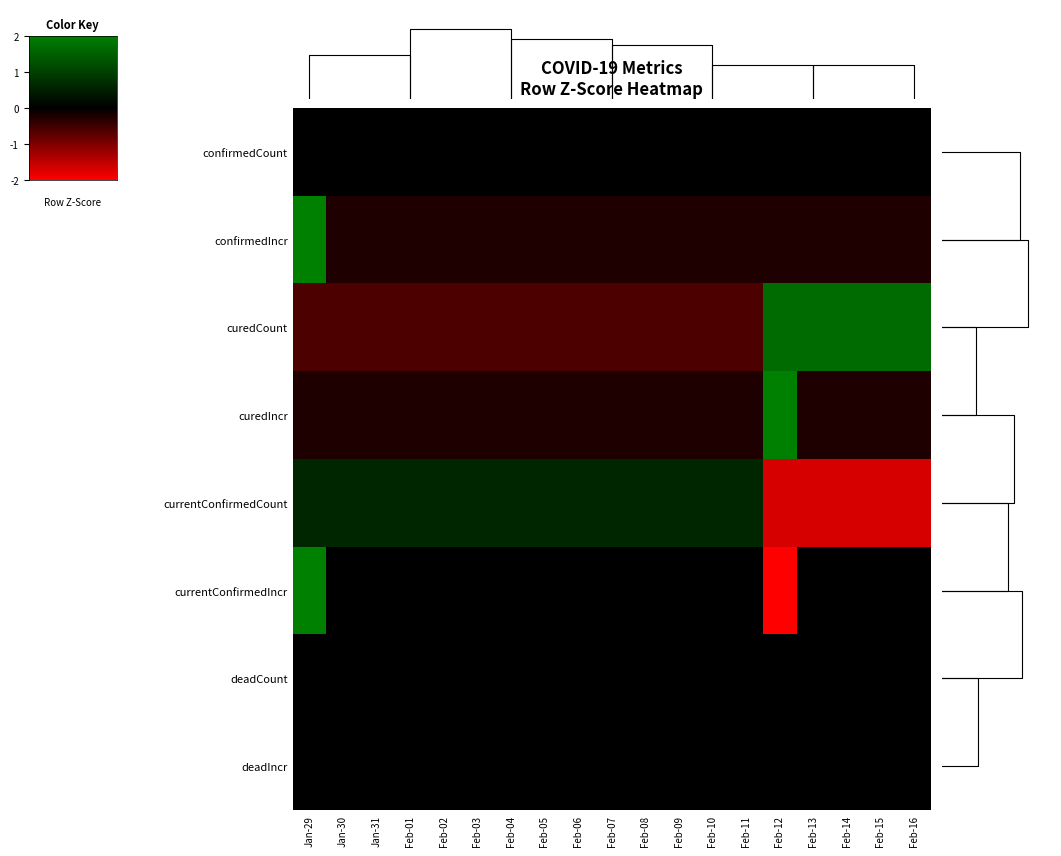

What is the minimum value for curedCount?

-0.6